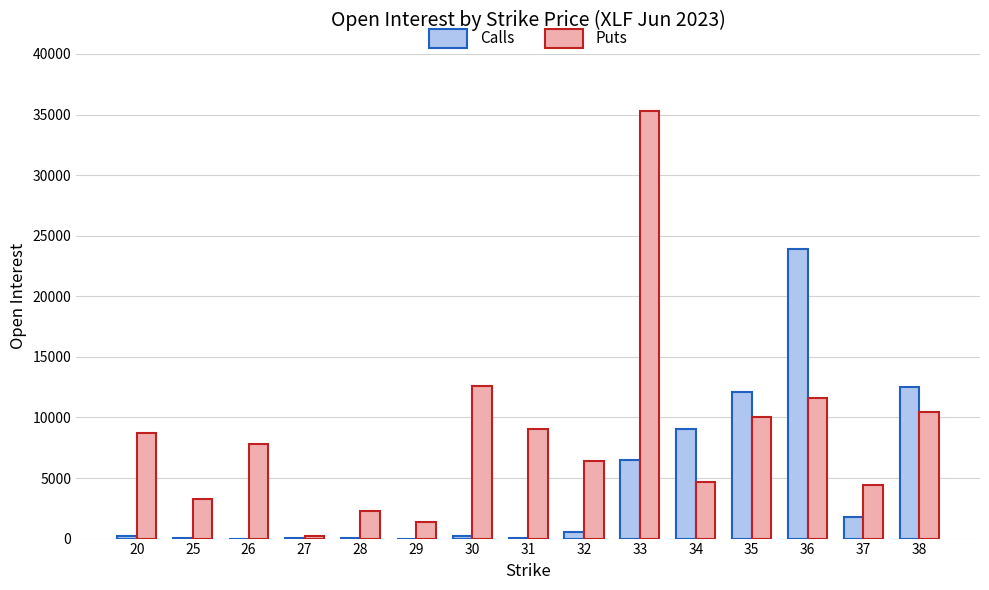

What is the sum of all Calls values?

66998